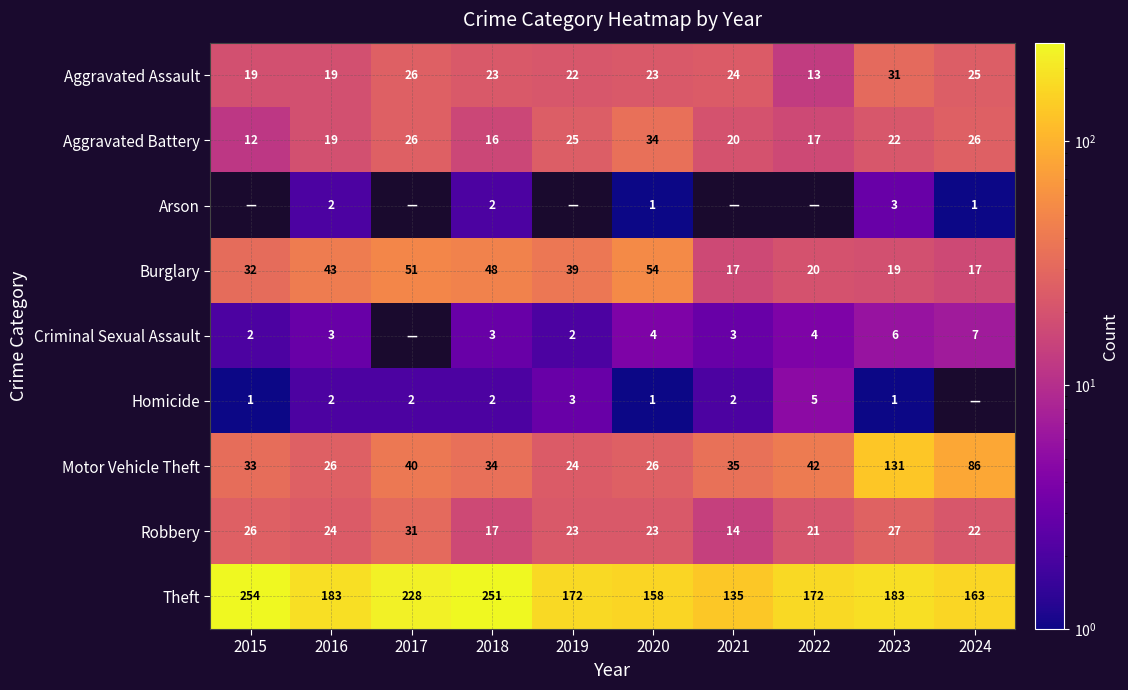

Where does the Aggravated Assault series first go above 23?

2017